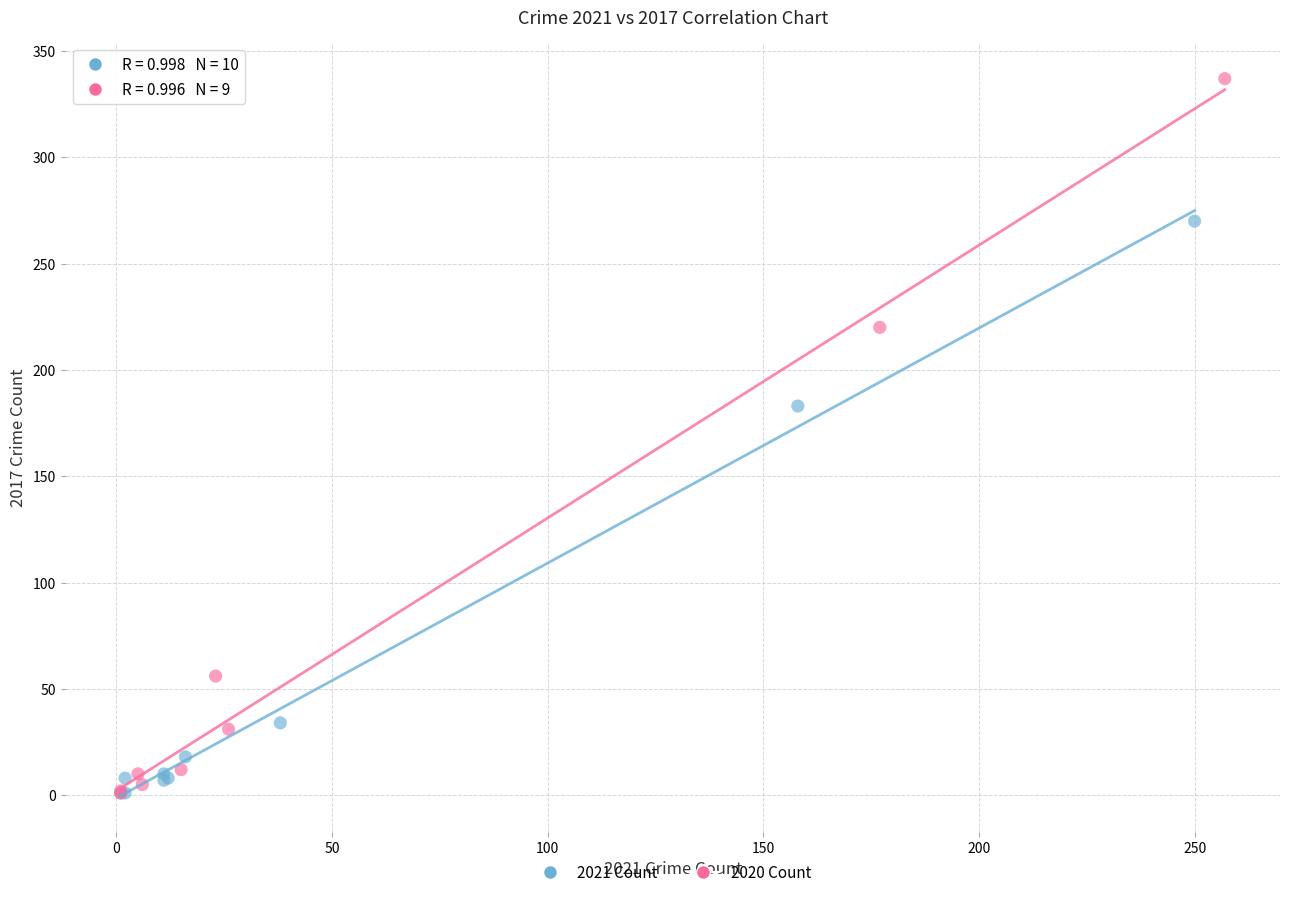

Which series has the largest Y range (max minus min)?

2020 Count